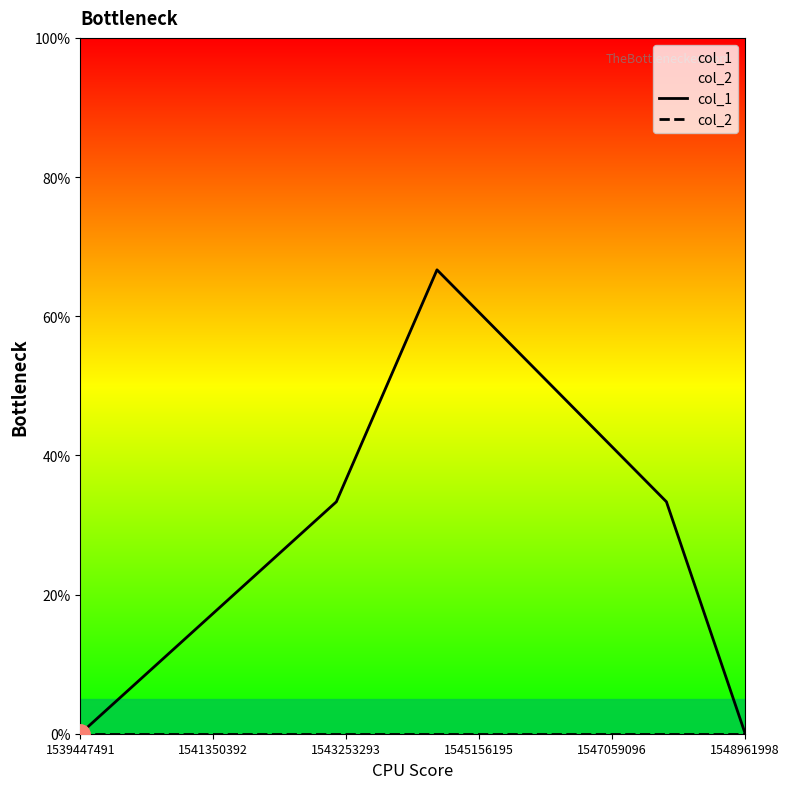

At which category is the sum across all series the highest?

1543253293